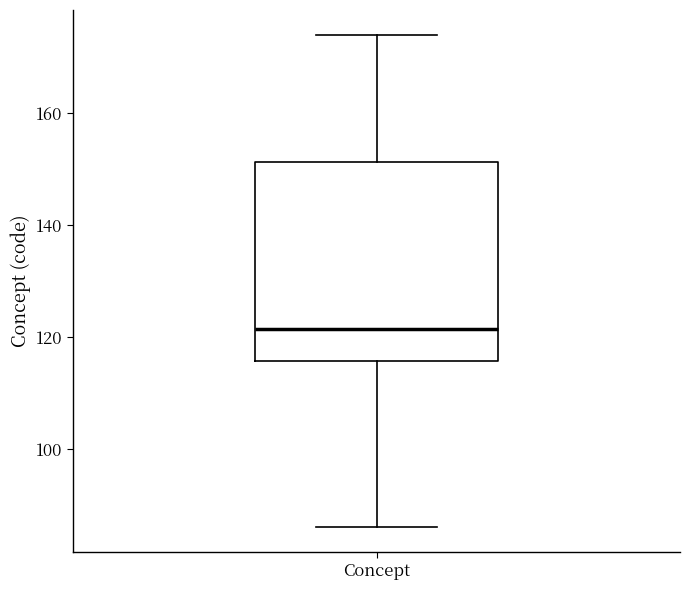

Transcribe this box plot: give where the median line is, the range the box spans, and where the two whiskers end, as read against the y-axis. The values are not printed on the chart, so give them approximately, as read against the axis.

median 122, box 116 to 152, whiskers 86 to 174